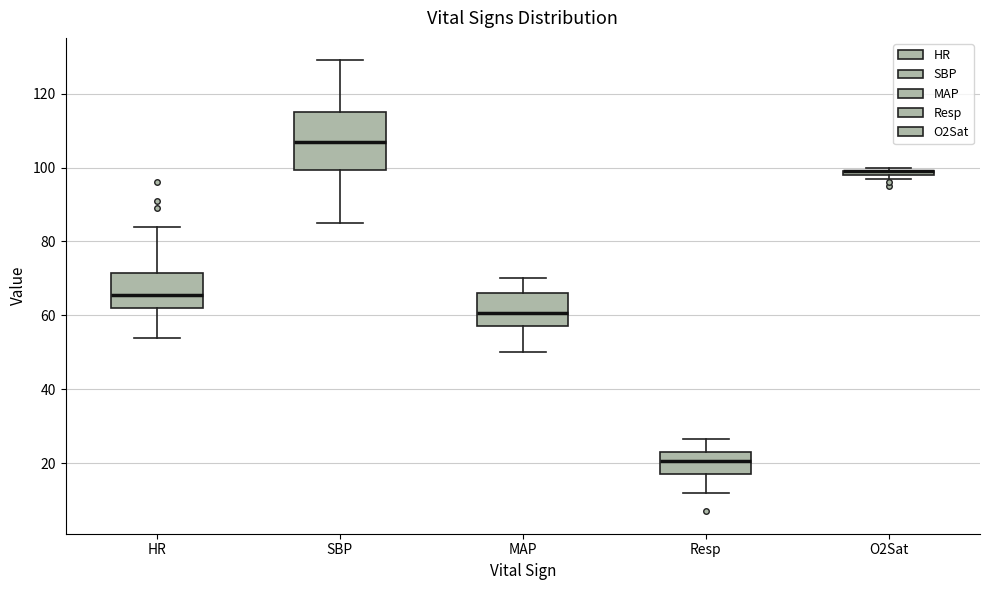

Comparing the boxes themselves (not the whiskers), which one is the tallest?

SBP